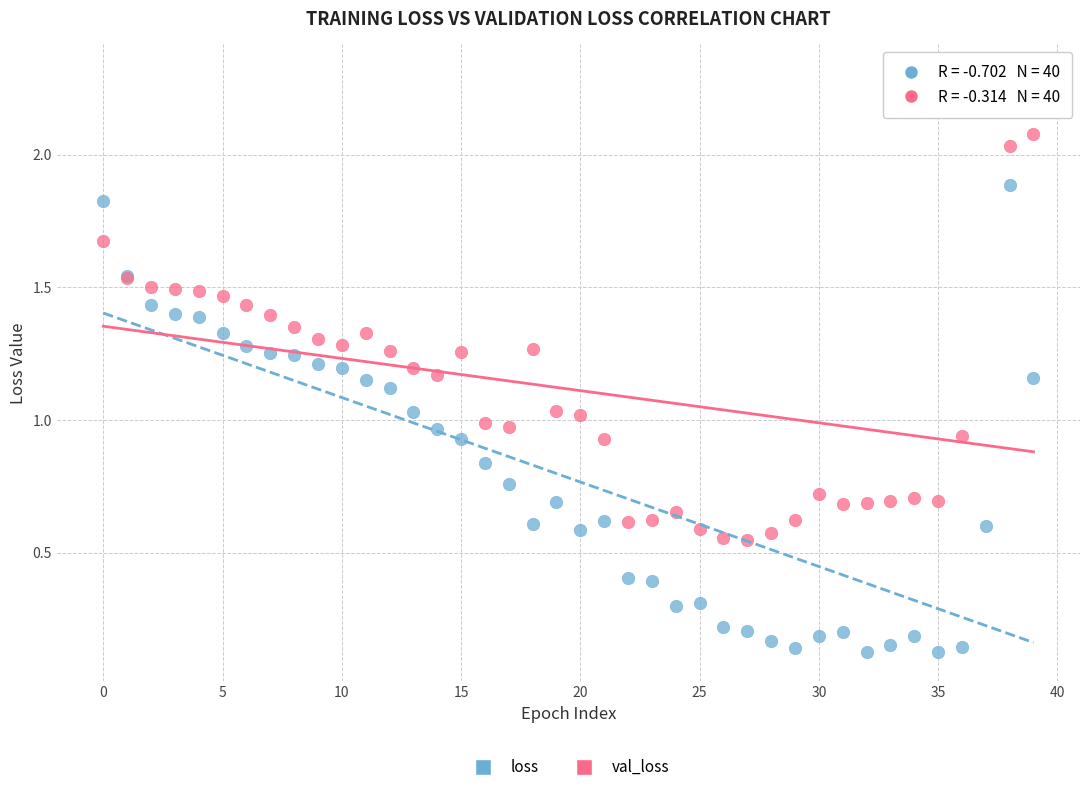

Which series contains the highest Y value?

val_loss